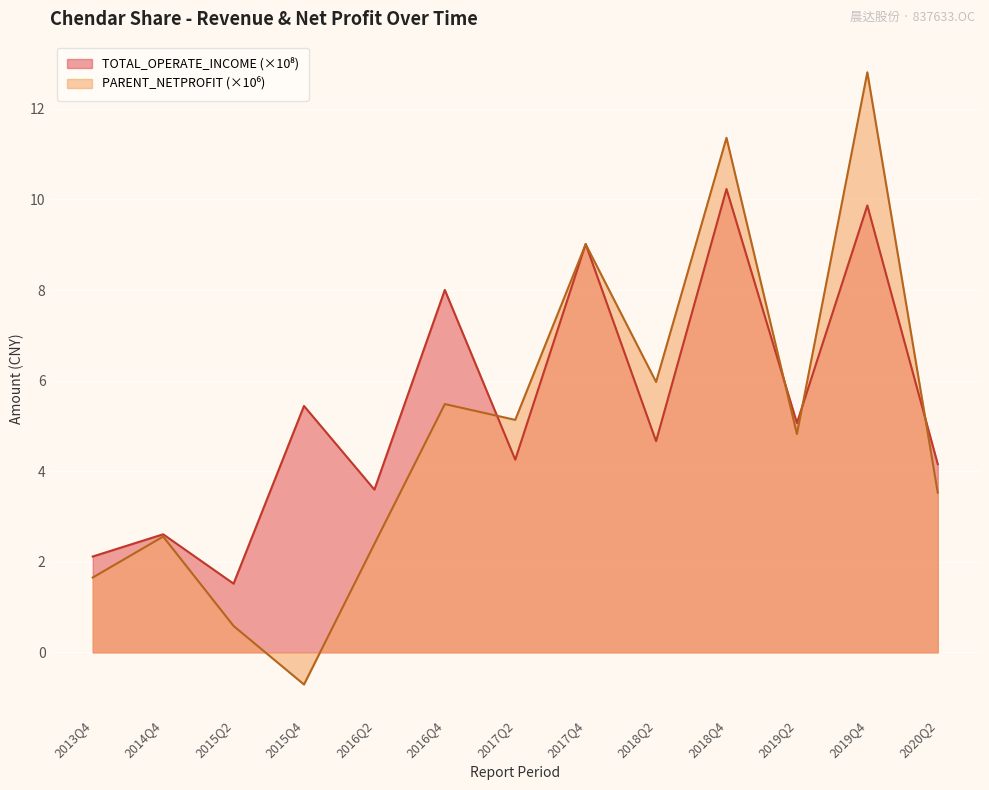

What is the difference between the second highest and second lowest values in the TOTAL_OPERATE_INCOME series?

7.8